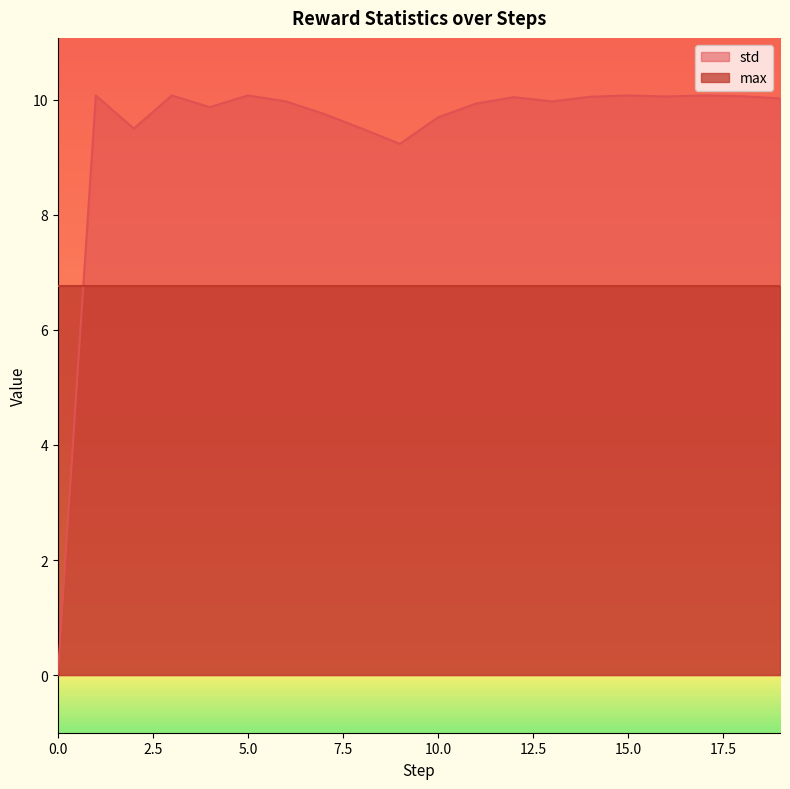

What is the greatest value displayed?

10.1